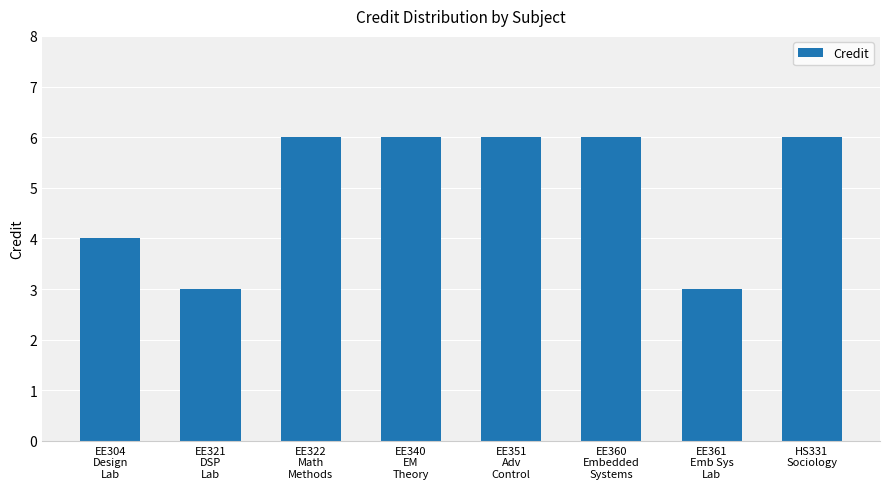

How many bars are there in total?

8